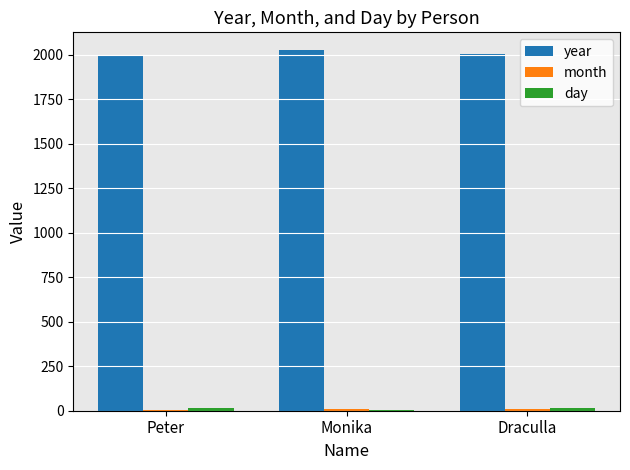

How many groups of bars are there?

3